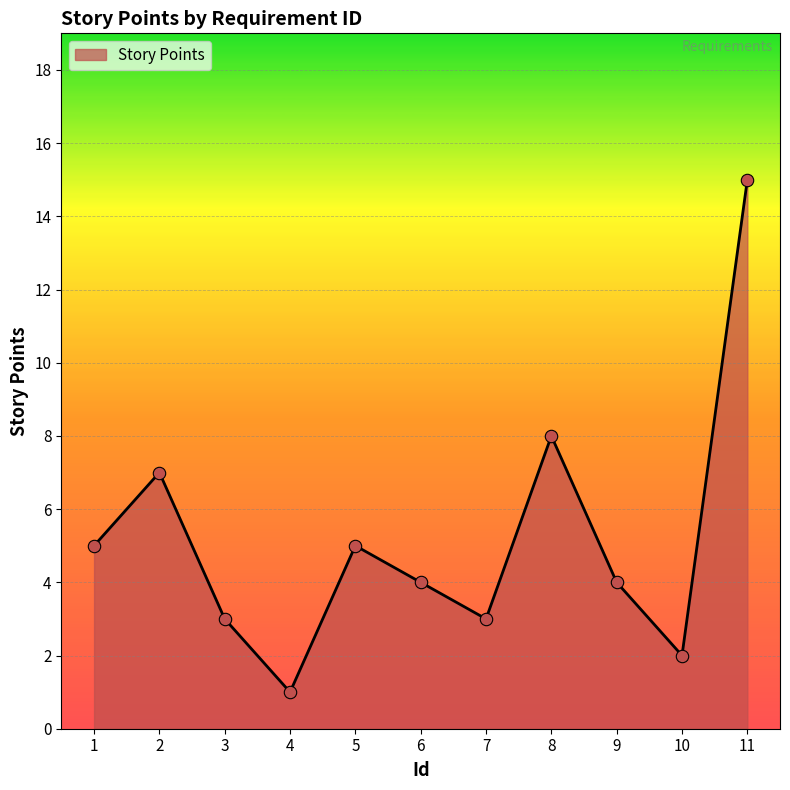

What is the ratio of the value at 11 to the value at 3?

5.0